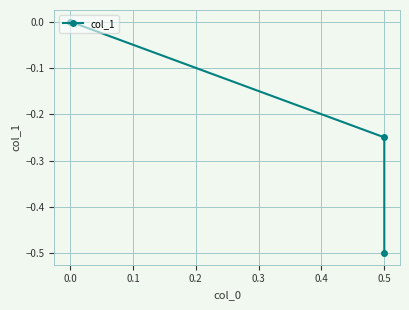

Count the number of categories in the chart.

3